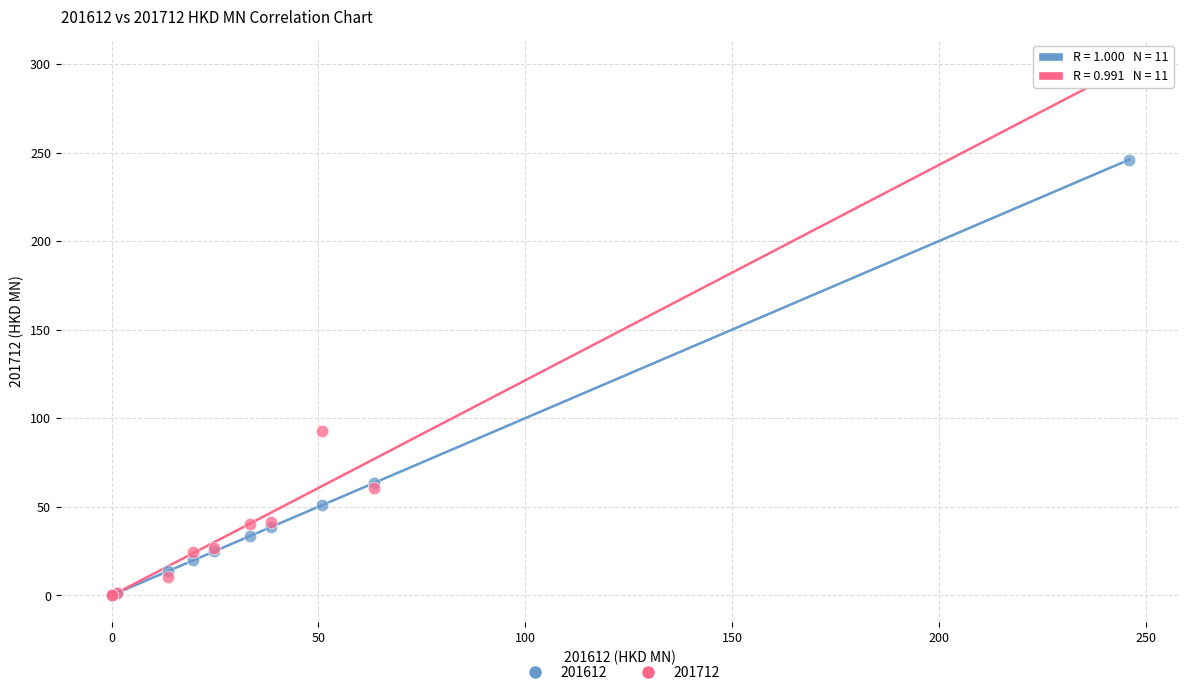

Across all series, what Y value is closest to 149?

92.7